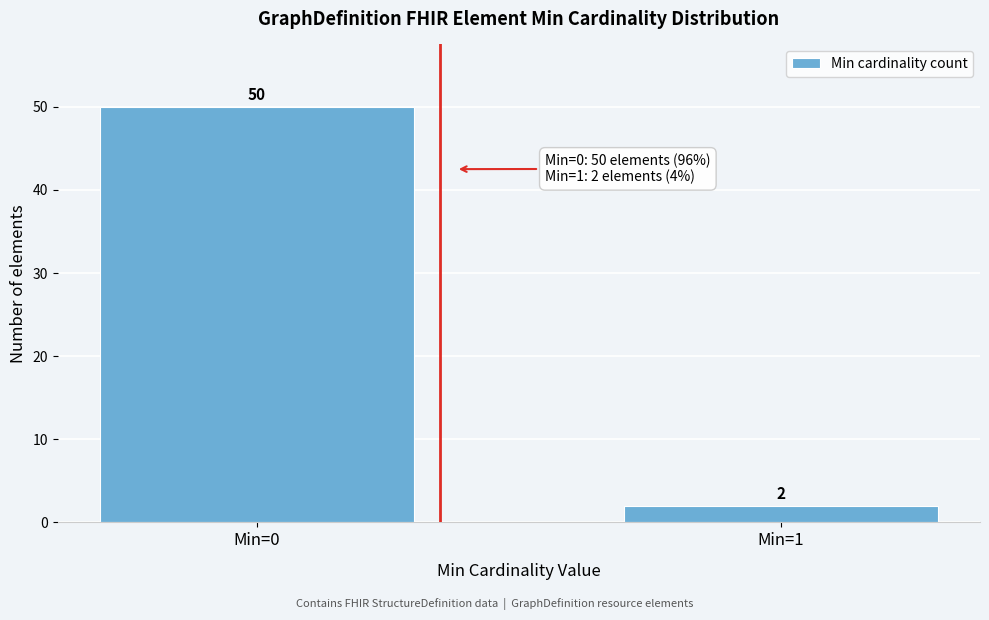

Reading left to right, transcribe all the data shown in this chart.

50	2